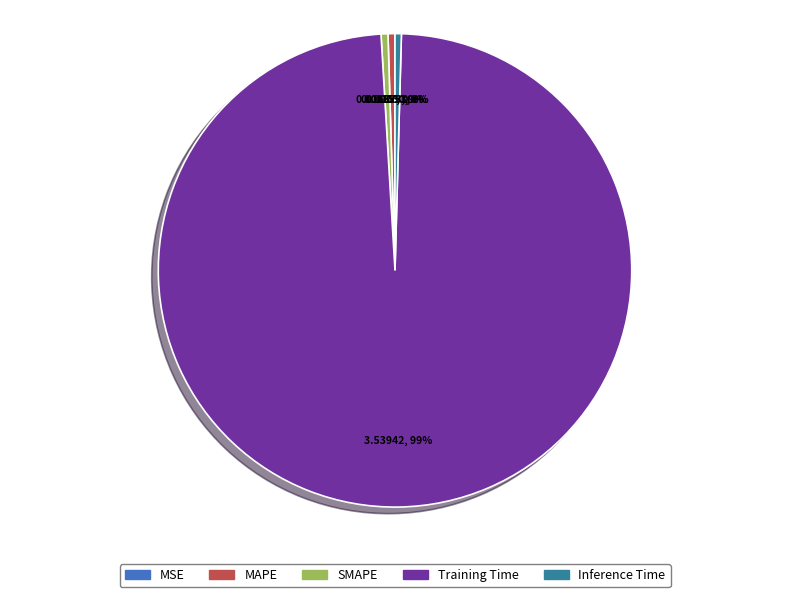

Which has a higher value, Inference Time or Training Time?

Training Time